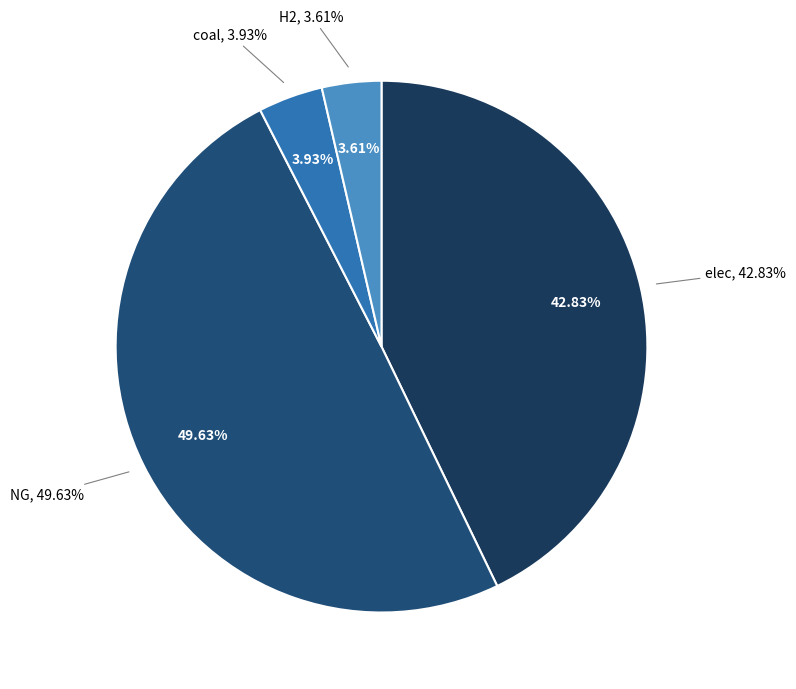

The NG slice represents 38% of the pie. True or false?

False